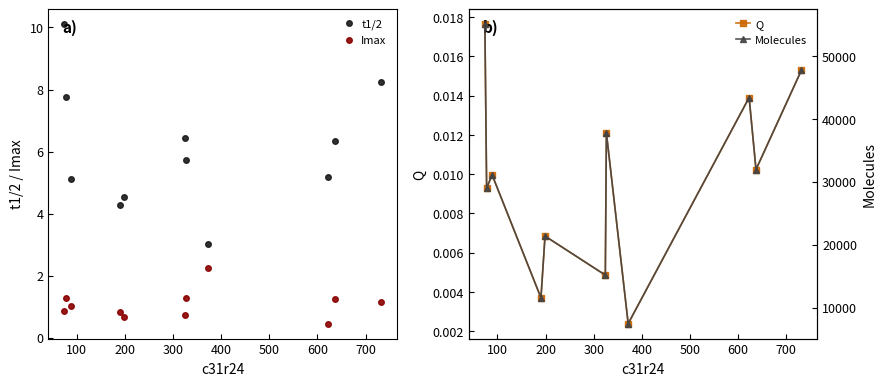

How many distinct data groups are displayed?

4